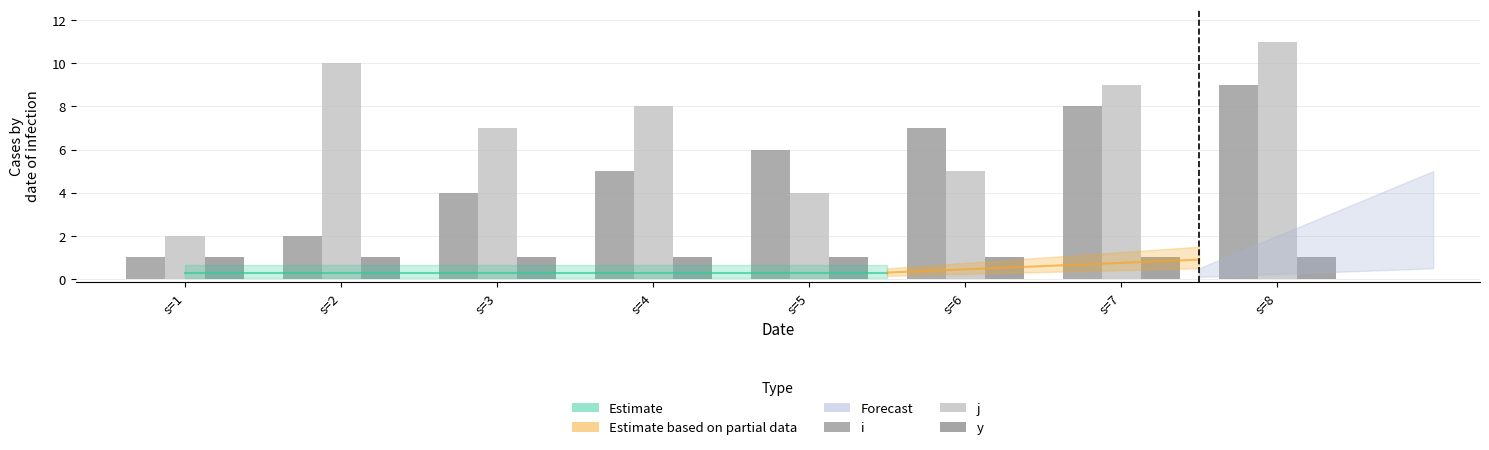

Is the value of j at s=5 greater than the value of y at s=5?

Yes